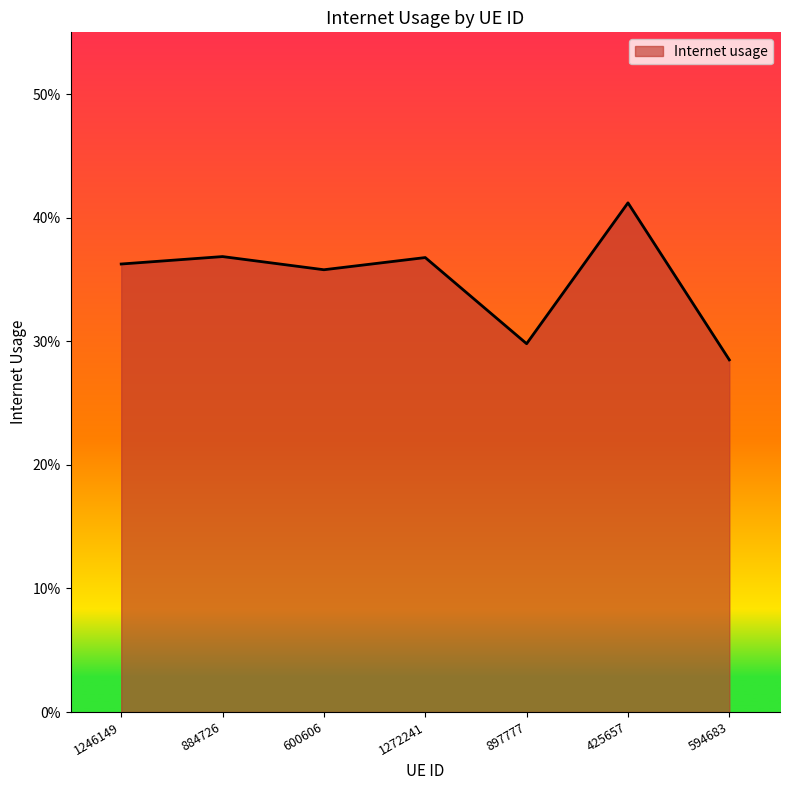

At which category does the data reach its first local valley?

600606